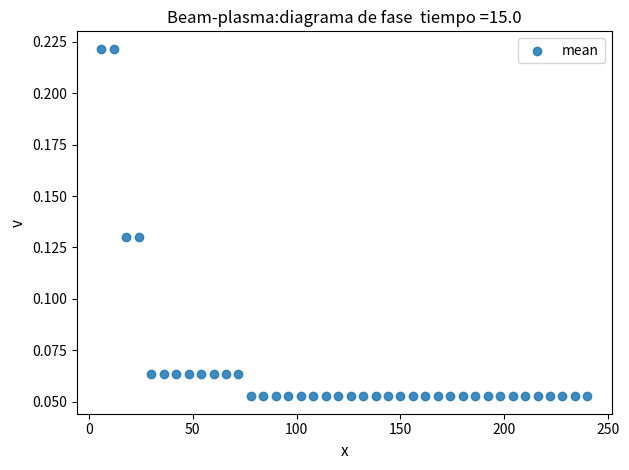

What is the range of X values (max minus min)?

234.0